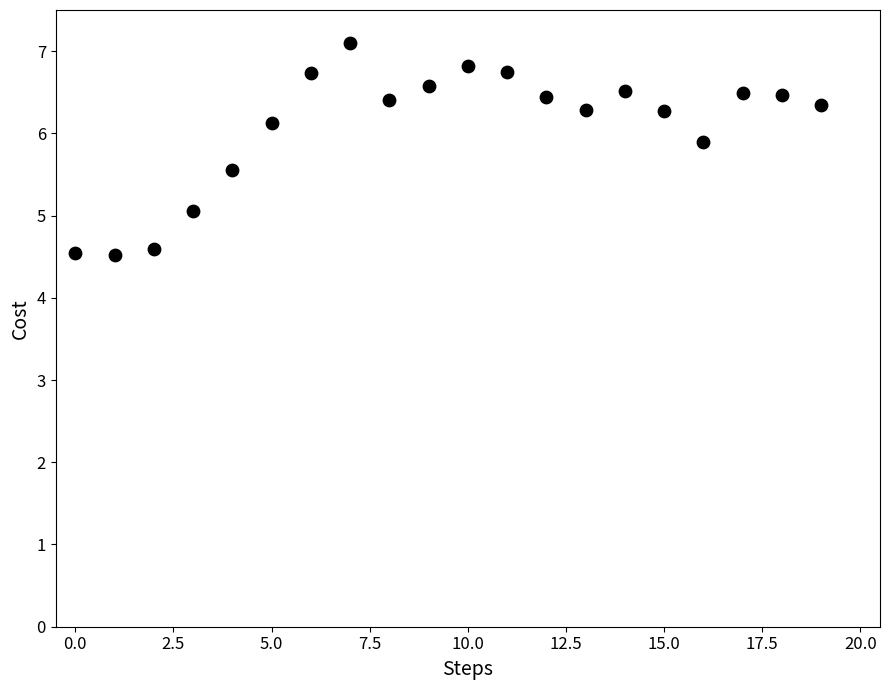

What is the range of Y values (max minus min)?

2.6